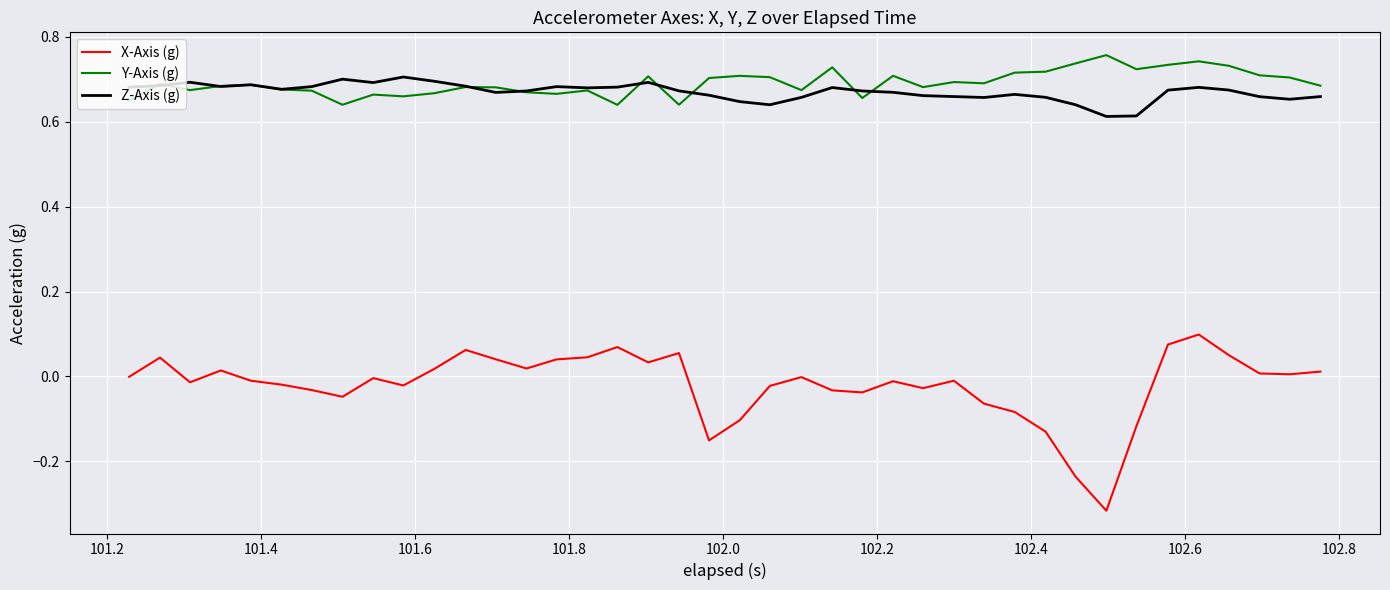

Which series has the largest range (max minus min)?

X-Axis (g)